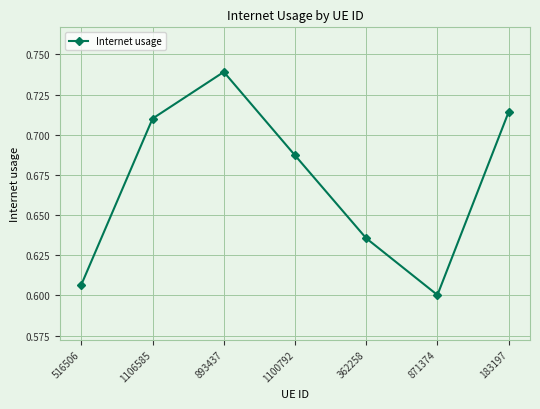

What is the label of the 7th point from the left?

183197